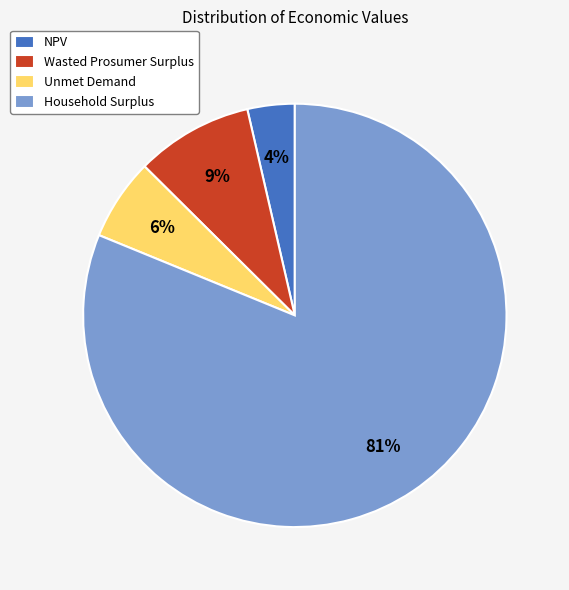

True or false: NPV accounts for 4% of the total.

True